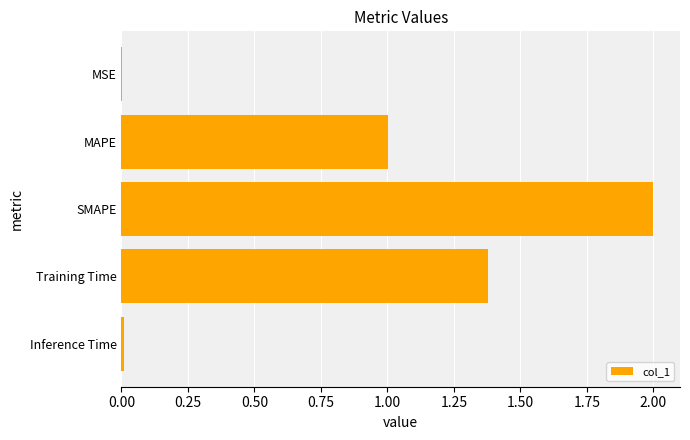

What is the sum of all values?

4.4